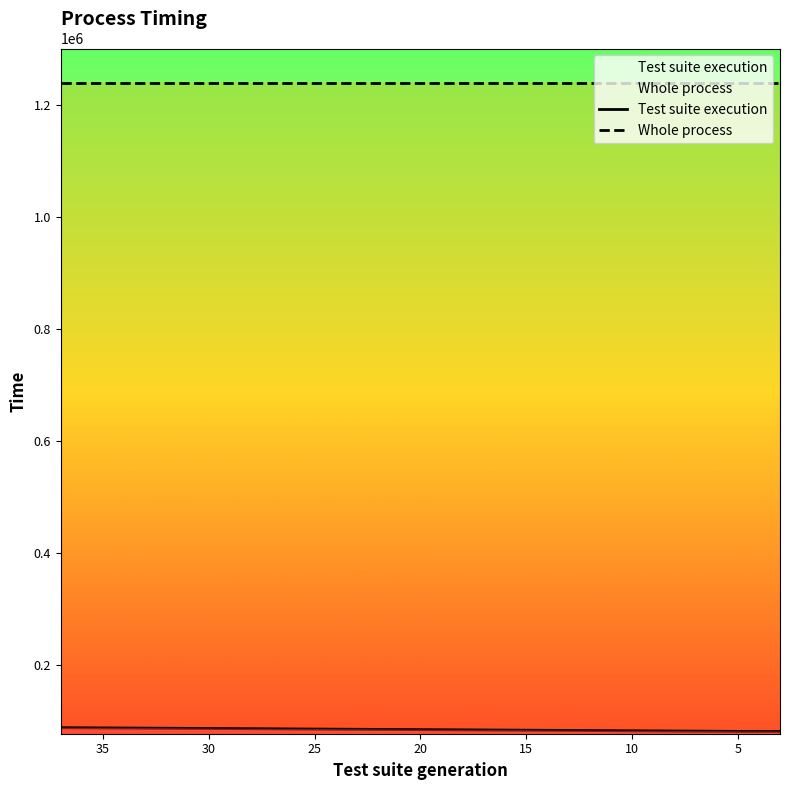

Is this an area chart (filled region under the line)?

No